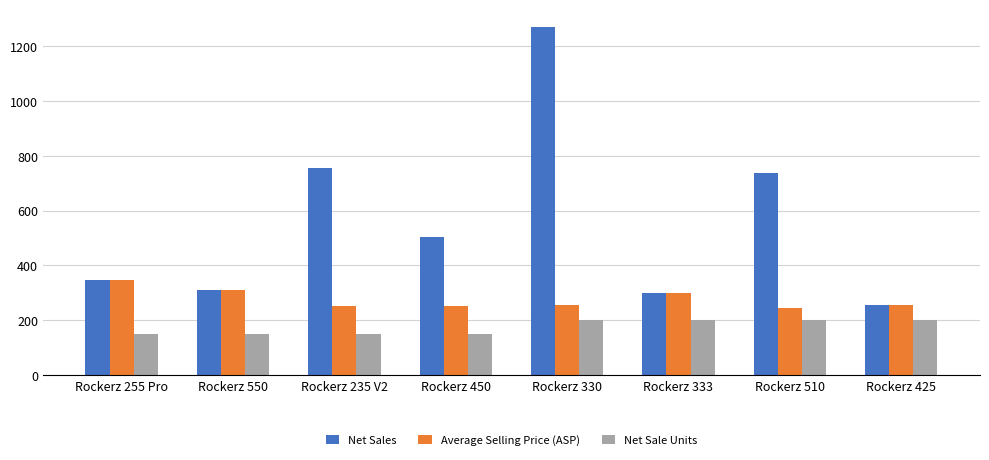

Read the Average Selling Price (ASP) value at Rockerz 550.

312.0